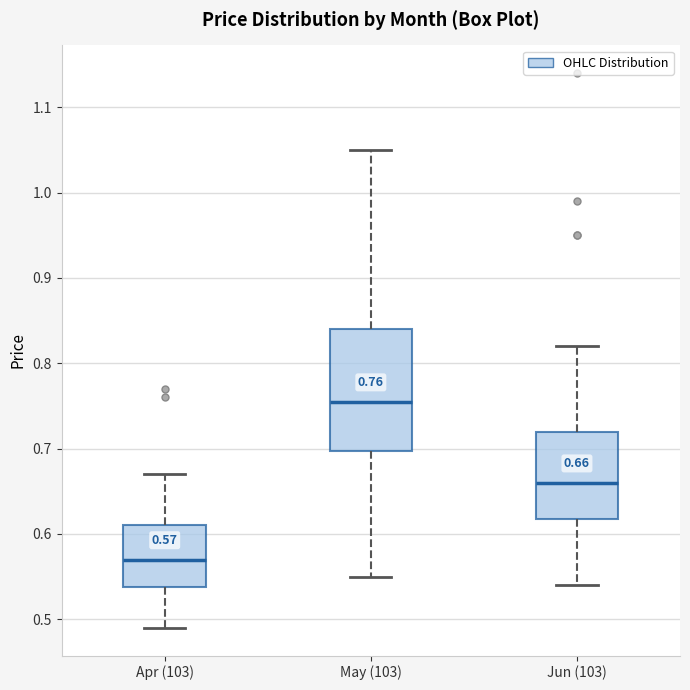

Which box has the lowest median line?

Apr (103)